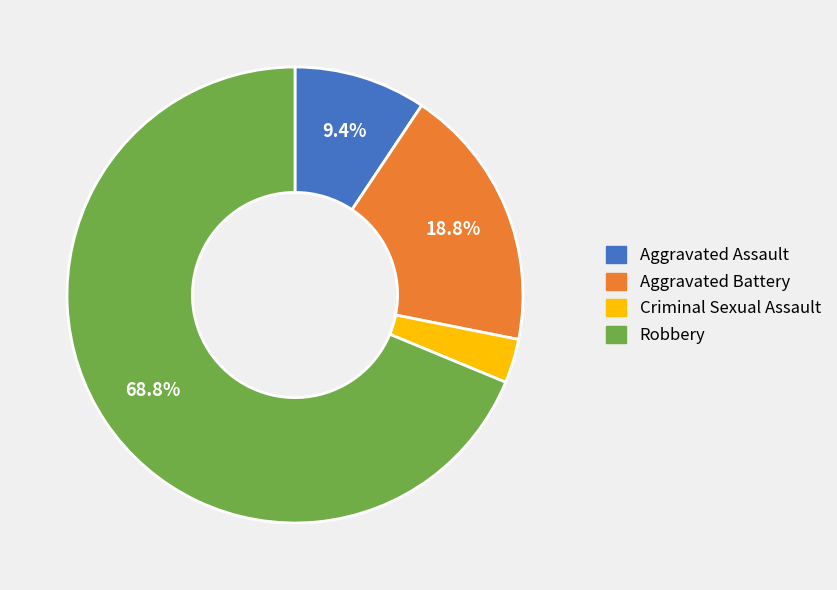

Between Aggravated Battery and Criminal Sexual Assault, which is larger?

Aggravated Battery